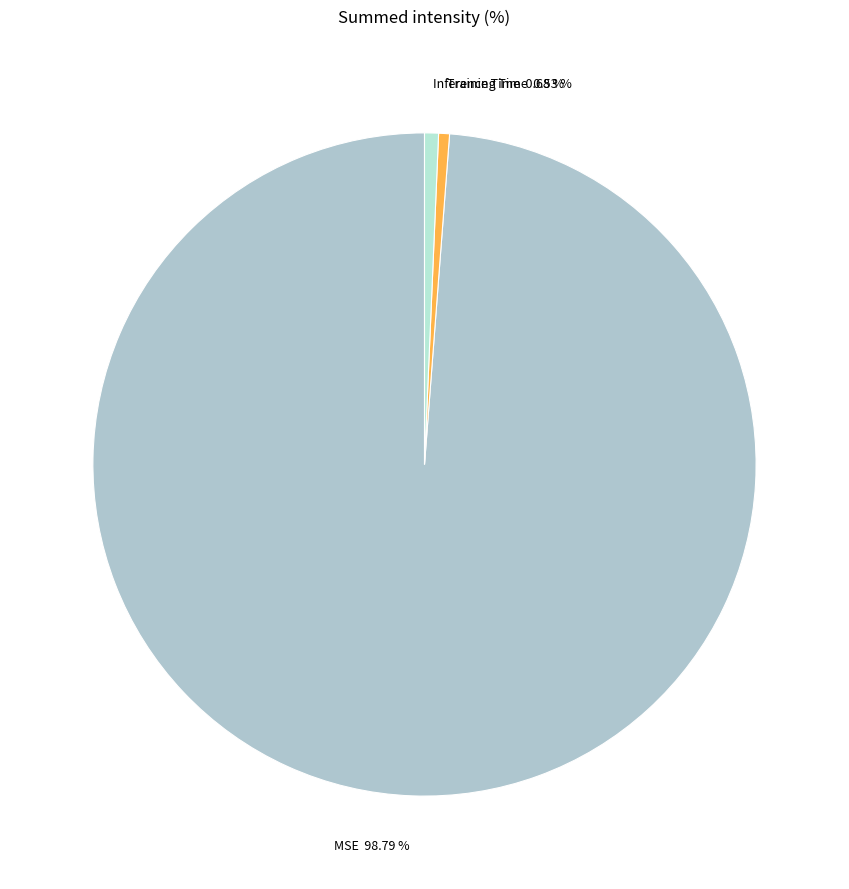

Between Training Time and MSE, which is larger?

MSE